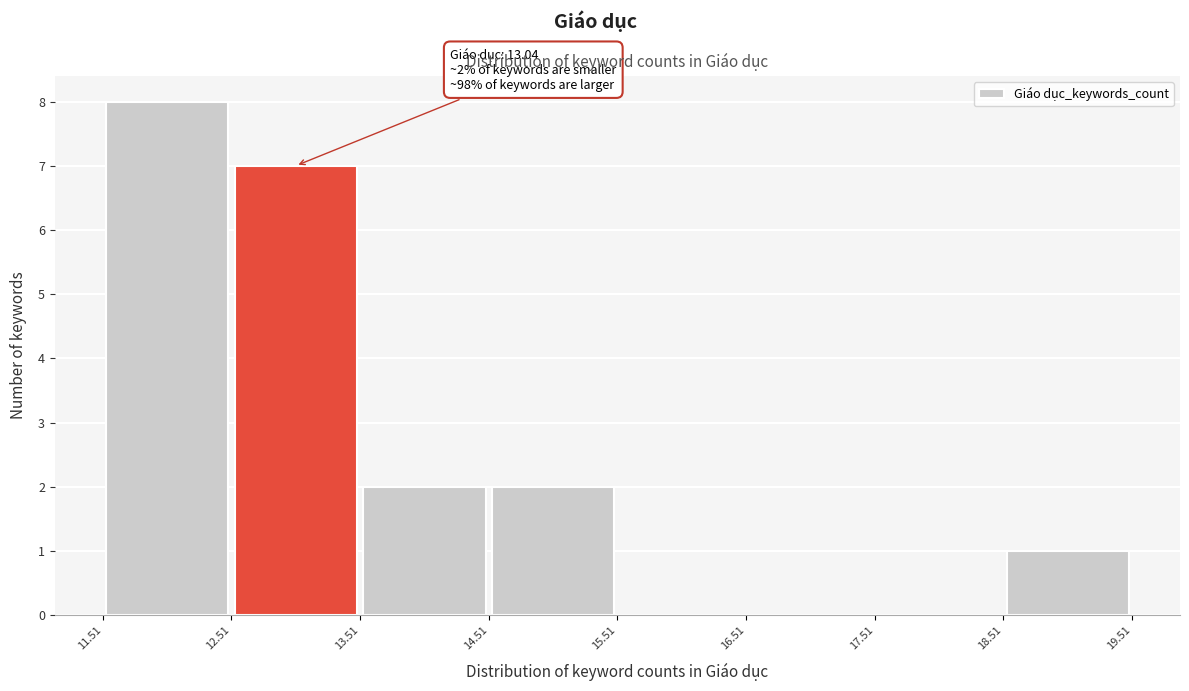

Over which range of the x-axis is the bar tallest?

11.51 to 12.51